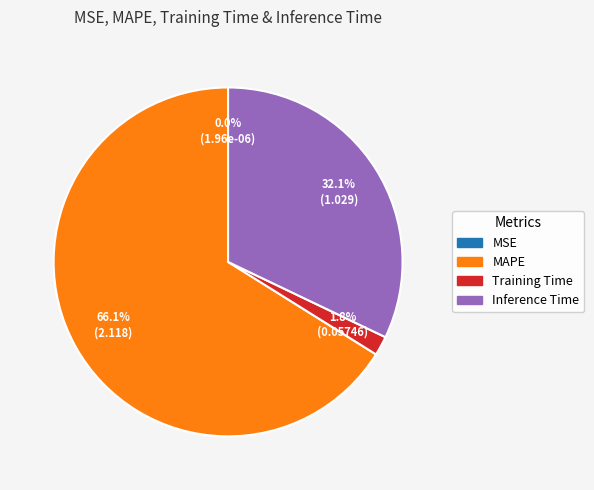

Is there a majority slice in this chart?

Yes